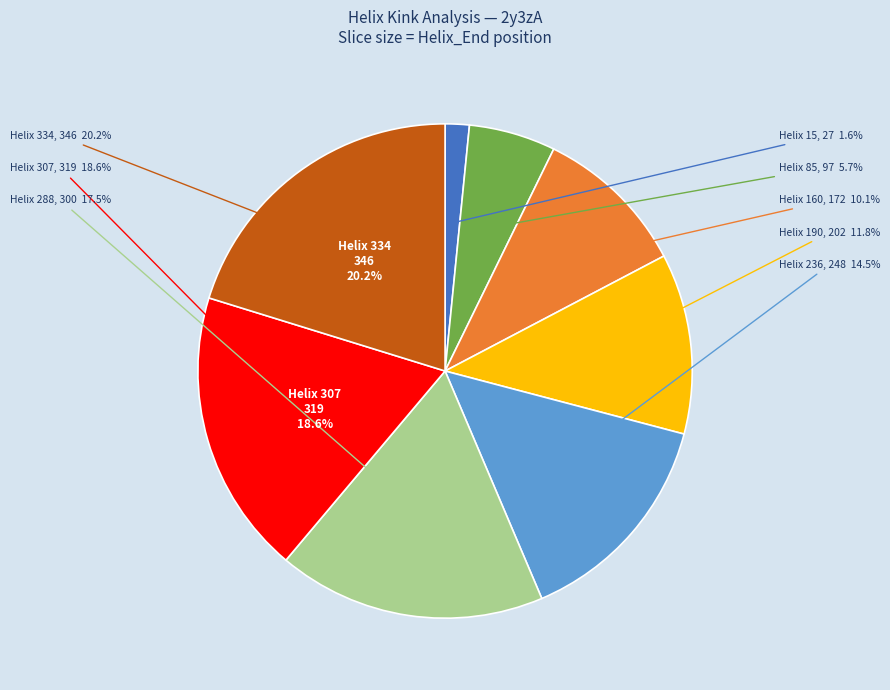

What portion of the pie excludes 236?

85.5%